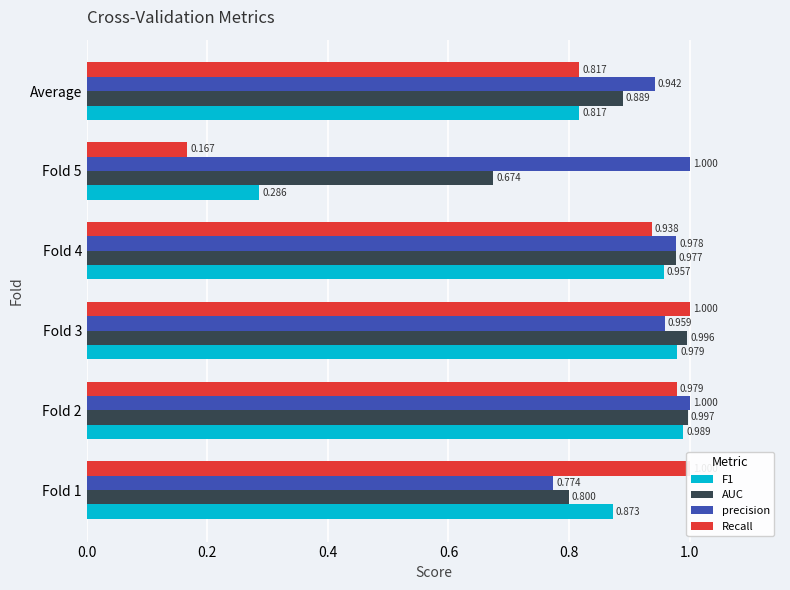

Reading left to right, extract all data points from this chart.

F1: 0.9	1.0	1.0	1.0	0.3	0.8
AUC: 0.8	1.0	1.0	1.0	0.7	0.9
precision: 0.8	1.0	1.0	1.0	1.0	0.9
Recall: 1.0	1.0	1.0	0.9	0.2	0.8